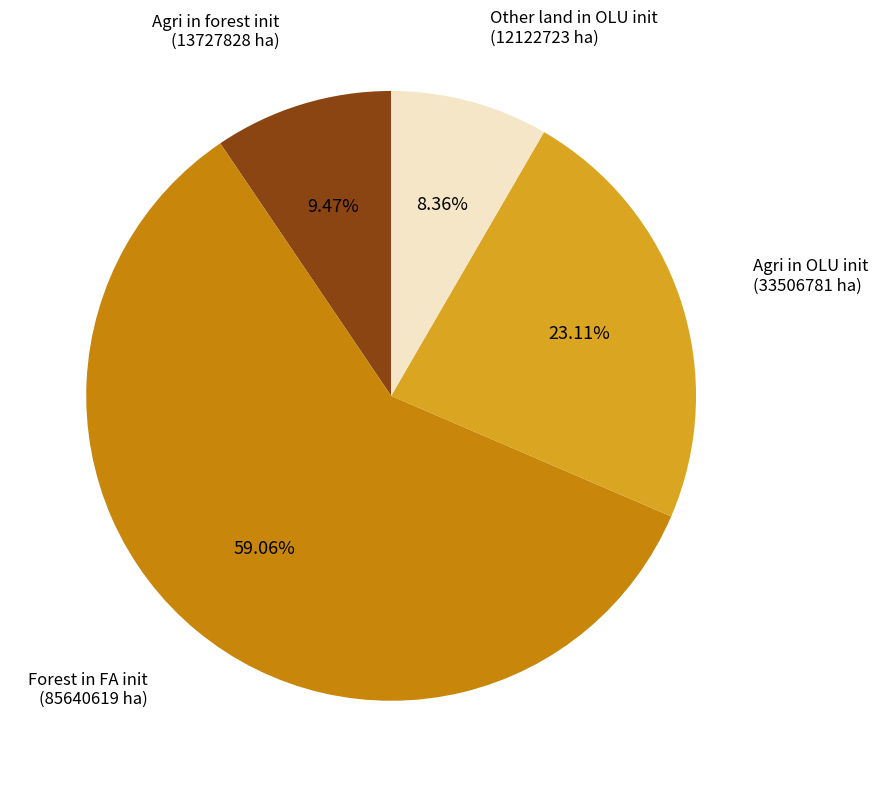

Combined, do Agri in OLU init (33506781 ha) and Other land in OLU init (12122723 ha) account for over 50%?

No